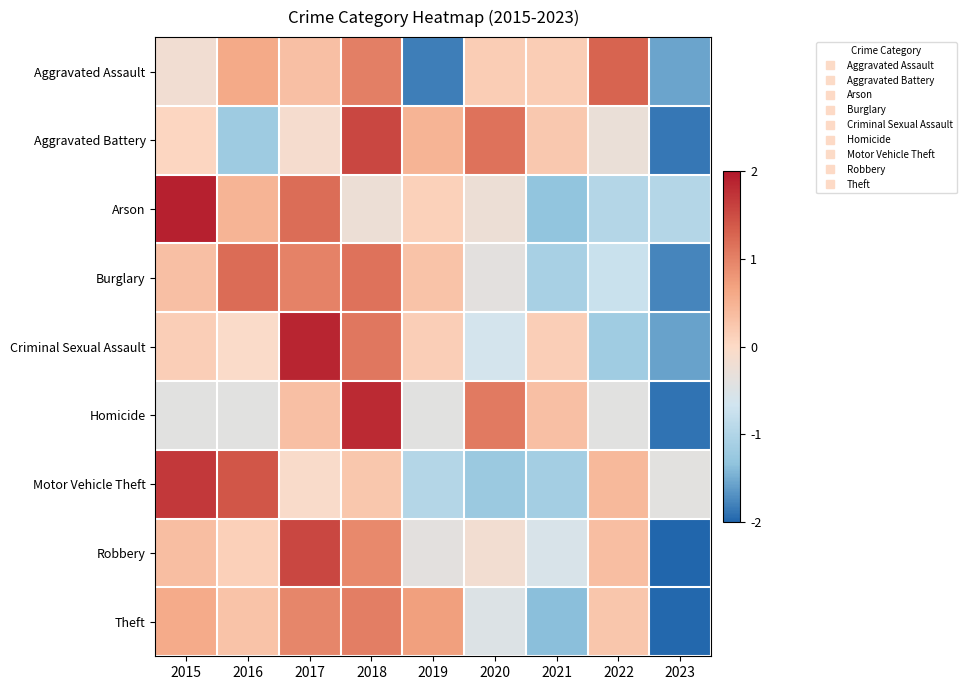

Reading right to left, list all the values displayed in this chart.

Aggravated Assault: 2023=-1.6	2022=1.3	2021=0.2	2020=0.2	2019=-1.8	2018=1.0	2017=0.3	2016=0.6	2015=-0.2
Aggravated Battery: 2023=-1.9	2022=-0.3	2021=0.2	2020=1.1	2019=0.5	2018=1.6	2017=-0.1	2016=-1.2	2015=0.1
Arson: 2023=-1.0	2022=-1.0	2021=-1.3	2020=-0.2	2019=0.1	2018=-0.2	2017=1.2	2016=0.5	2015=1.9
Burglary: 2023=-1.8	2022=-0.7	2021=-1.1	2020=-0.4	2019=0.3	2018=1.2	2017=1.0	2016=1.2	2015=0.3
Criminal Sexual Assault: 2023=-1.6	2022=-1.2	2021=0.1	2020=-0.6	2019=0.1	2018=1.1	2017=1.9	2016=-0.0	2015=0.1
Homicide: 2023=-1.9	2022=-0.4	2021=0.3	2020=1.1	2019=-0.4	2018=1.8	2017=0.3	2016=-0.4	2015=-0.4
Motor Vehicle Theft: 2023=-0.4	2022=0.4	2021=-1.1	2020=-1.2	2019=-1.0	2018=0.2	2017=-0.0	2016=1.4	2015=1.7
Robbery: 2023=-2.2	2022=0.4	2021=-0.6	2020=-0.2	2019=-0.4	2018=0.9	2017=1.6	2016=0.1	2015=0.4
Theft: 2023=-2.0	2022=0.3	2021=-1.4	2020=-0.5	2019=0.7	2018=1.0	2017=1.0	2016=0.3	2015=0.6